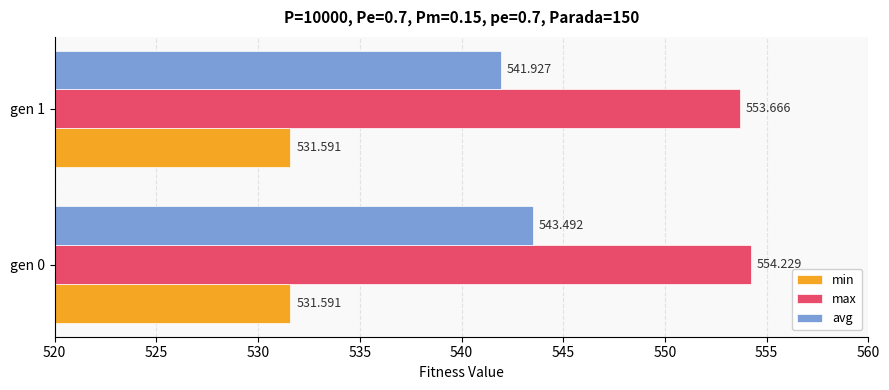

Which series has the largest range (max minus min)?

avg